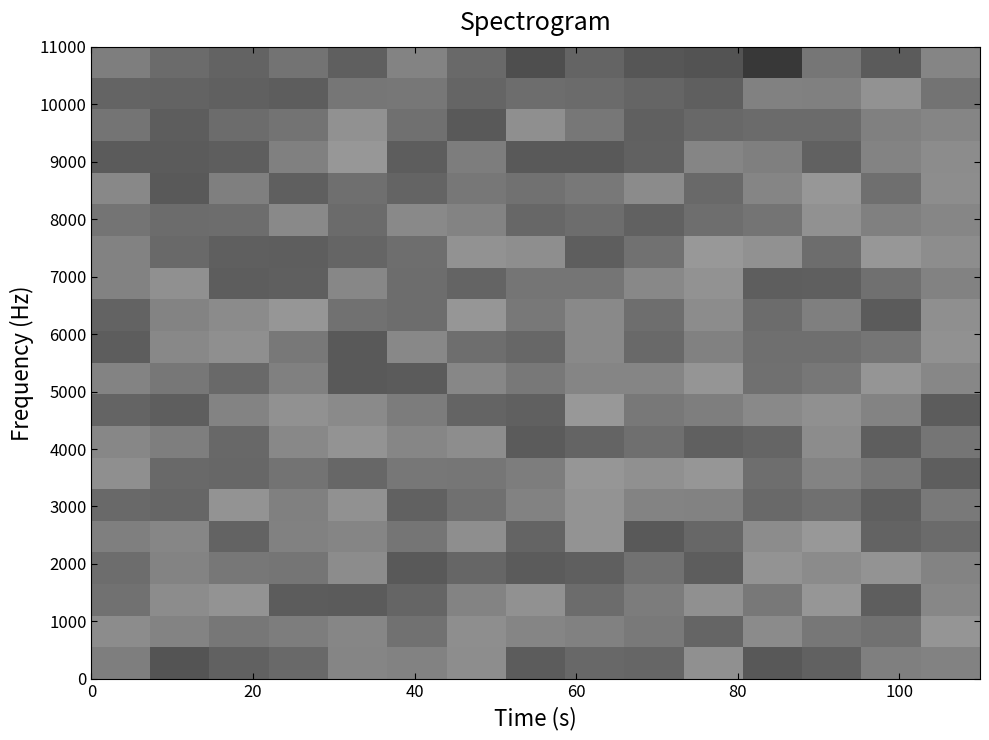

How many data points does each series have?

15